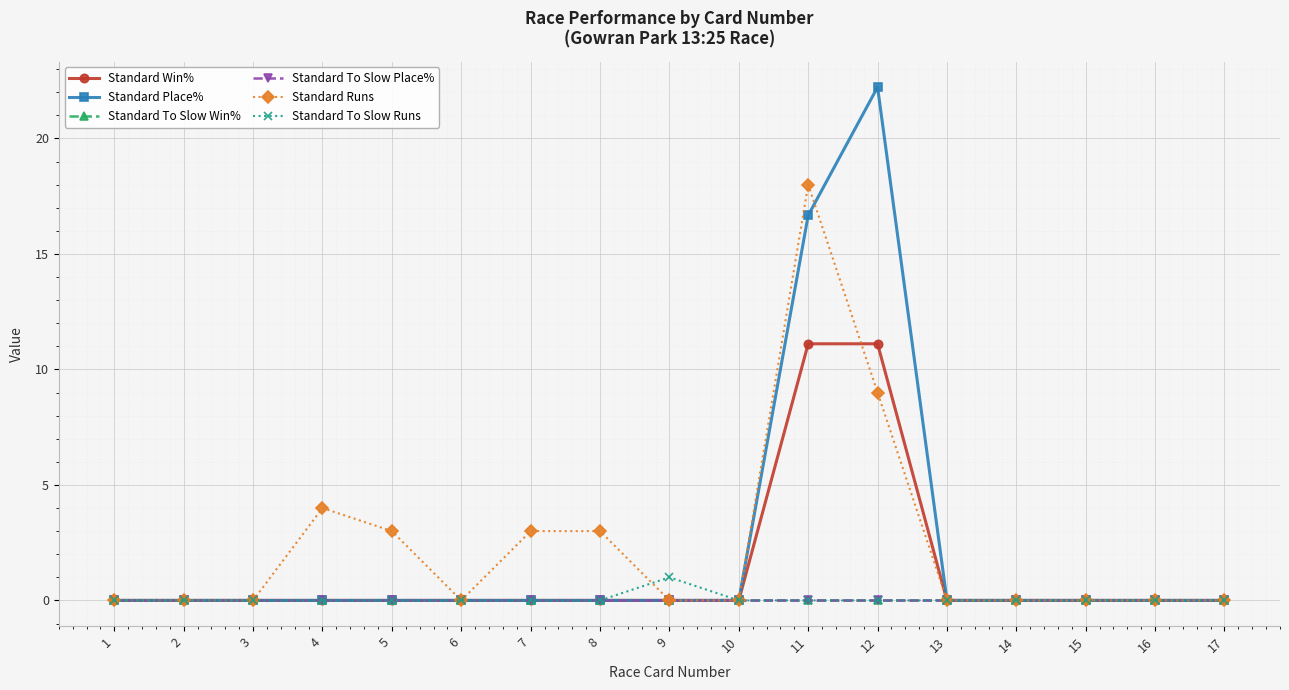

What is the sum of all Standard Runs values?

40.0